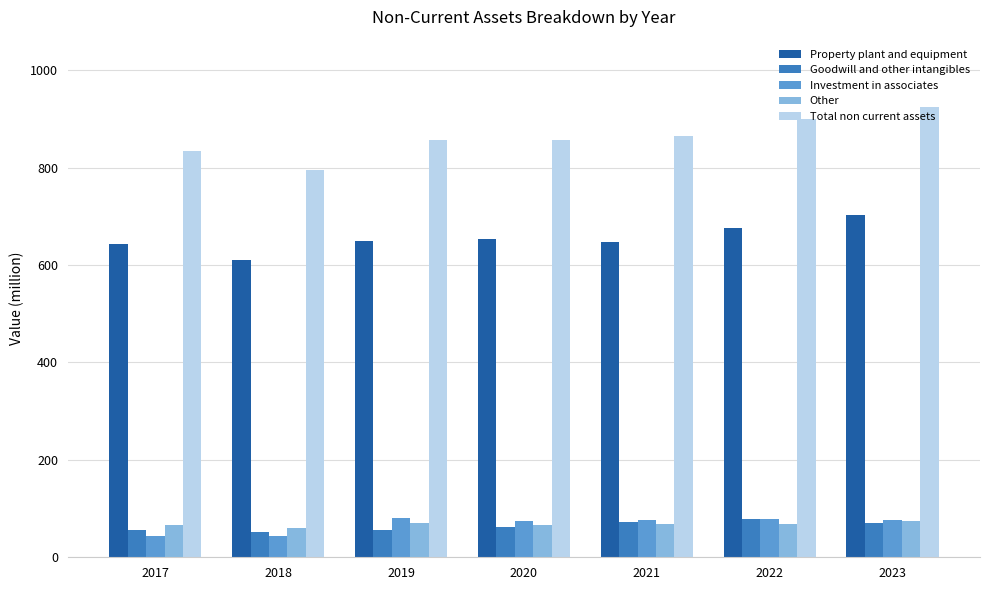

Which series has the largest total across all categories?

Total non current assets